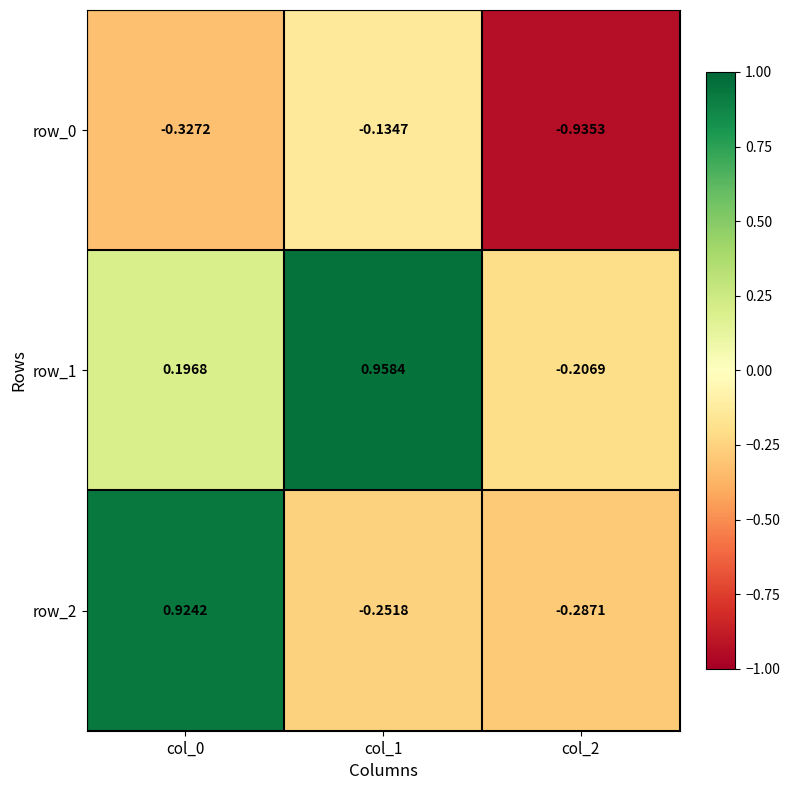

True or false: row_2 has a value of -0.1 at col_1.

False